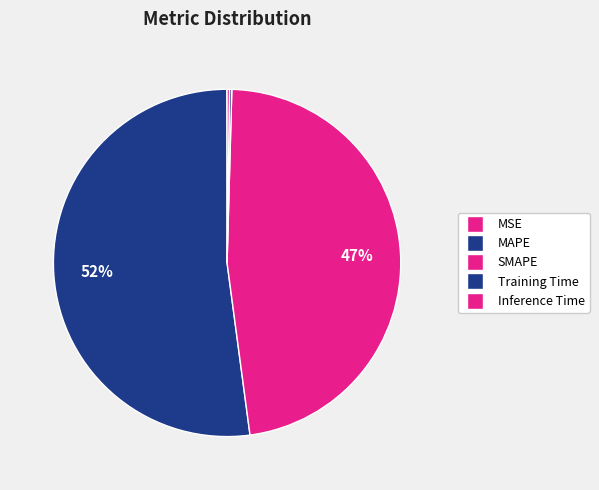

To the nearest percent, what is the combined percentage of SMAPE and Inference Time?

48%